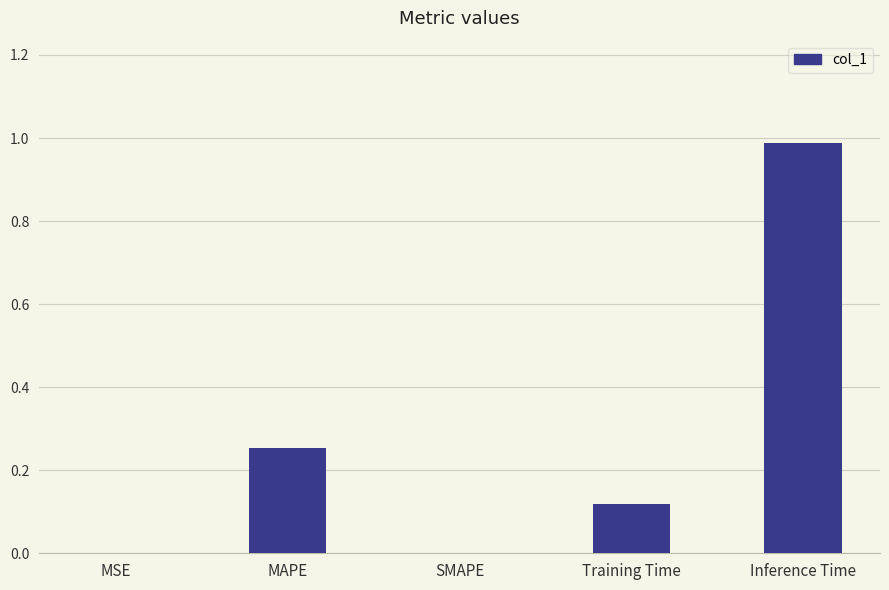

Which category has the highest value across all series?

Inference Time